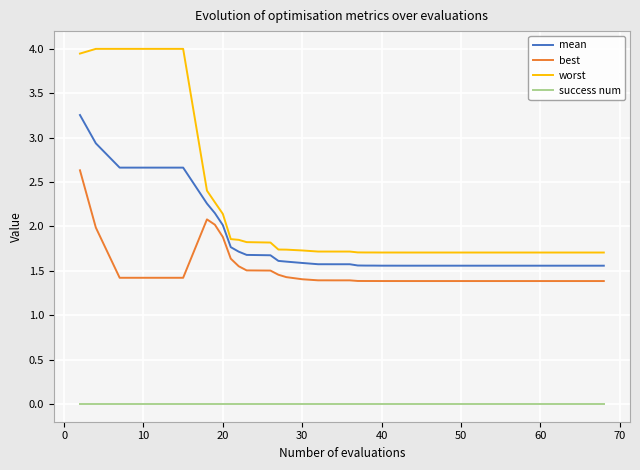

True or false: success num and worst cross at least once.

False